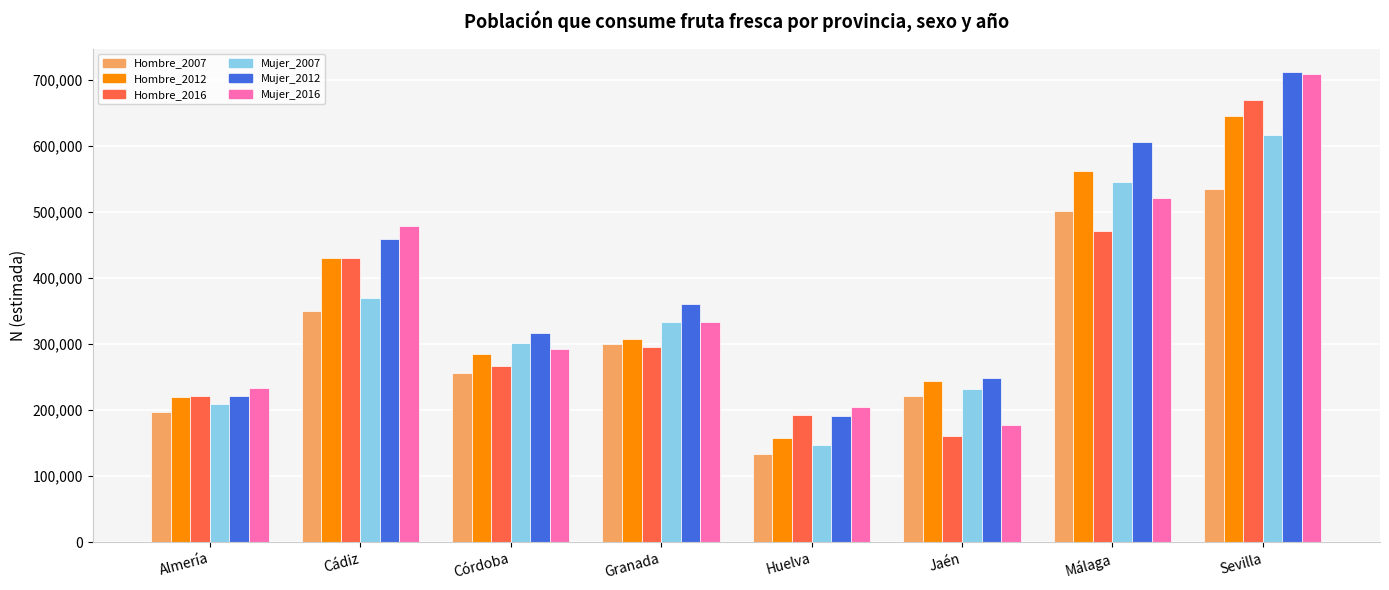

How many categories are shown in the chart?

8